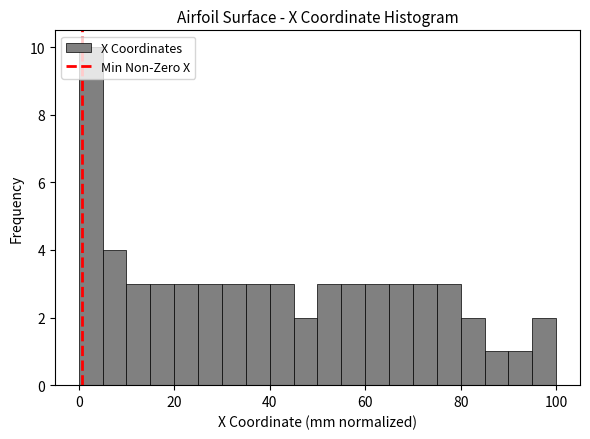

Read against the x-axis, roughly where is the centre of the tallest bar?

2